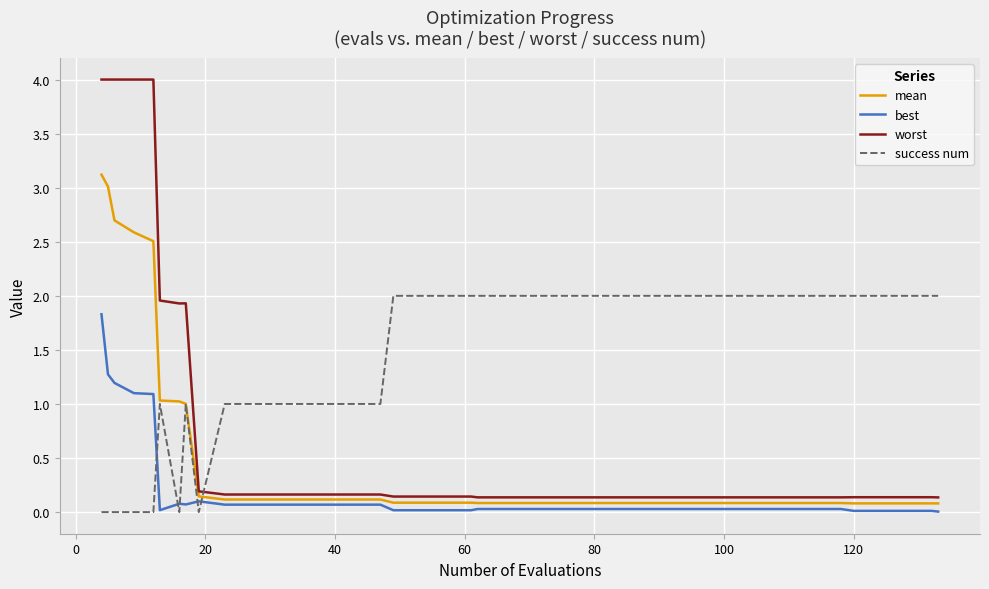

True or false: success num and mean cross at least once.

True